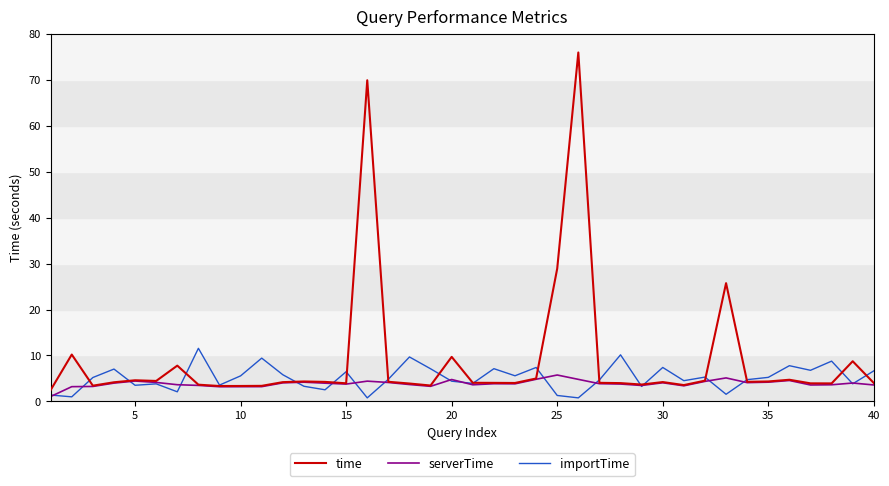

What are all the series names shown in the legend?

time, serverTime, importTime